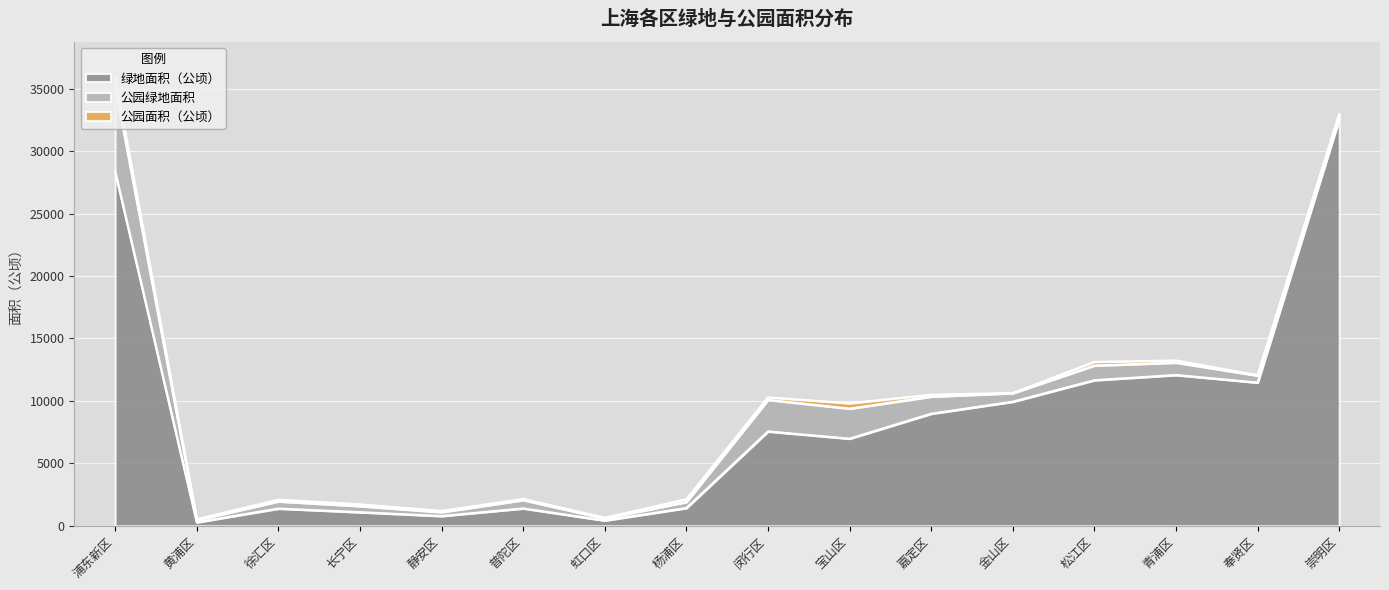

True or false: 绿地面积（公顷） and 公园面积（公顷） intersect in this chart.

False